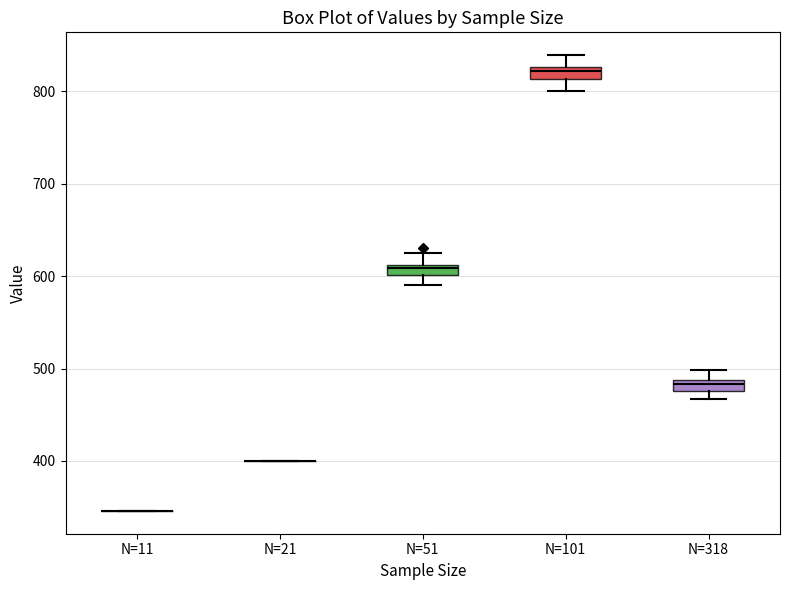

Where does the upper whisker of the box for N=318 end on the y-axis? The values are not printed on the chart, so give them approximately, as read against the axis.

500